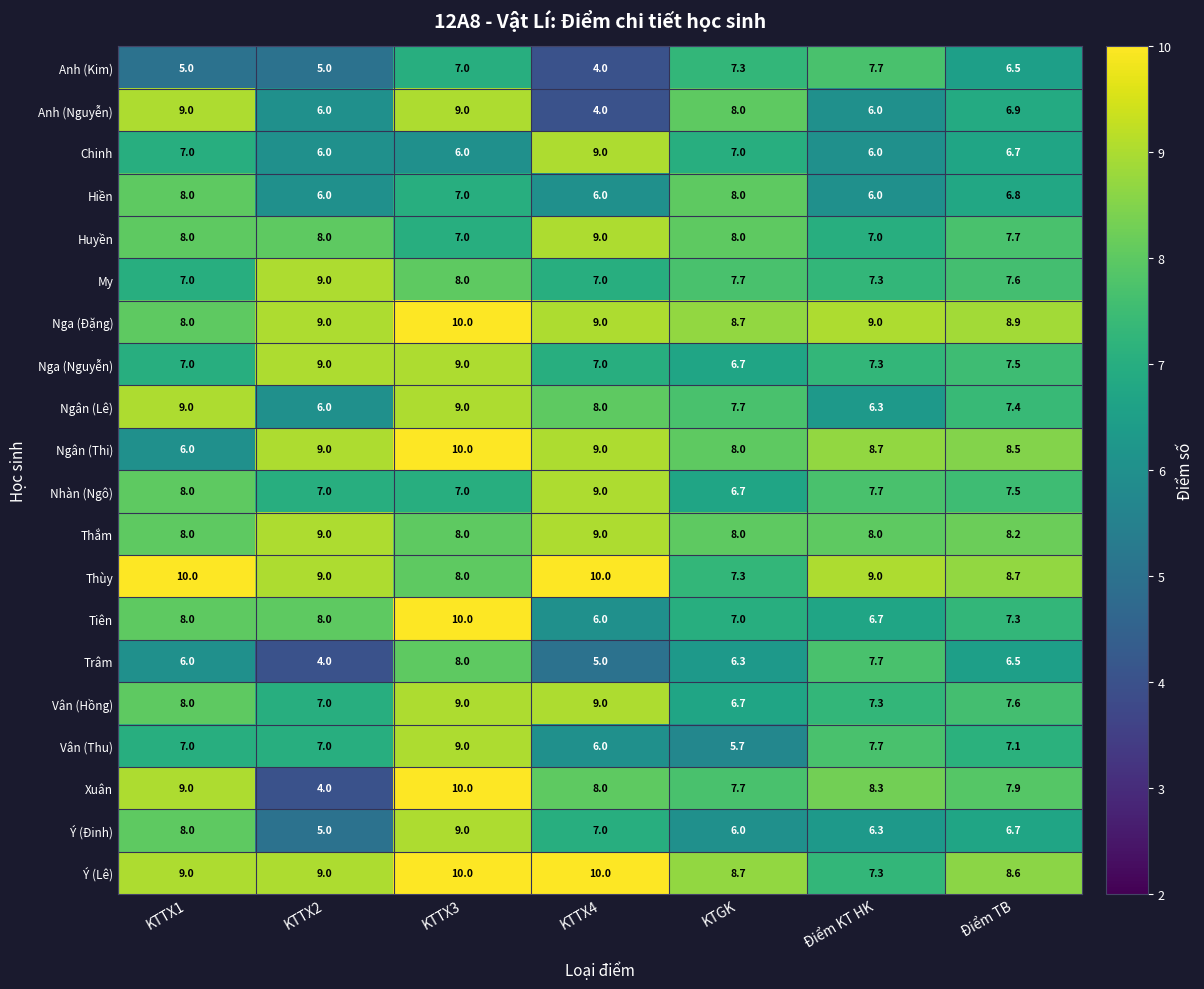

What is the total value across all series at KTGK?

147.2